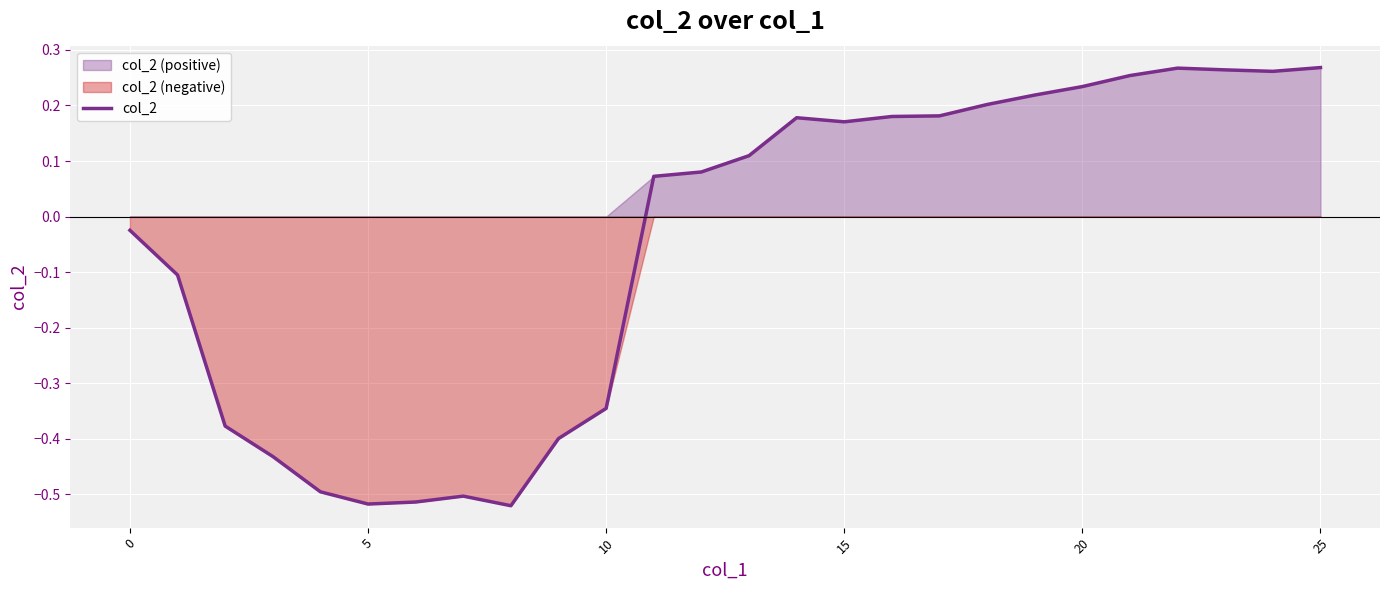

What is the value of the 24th point from the left?

0.3